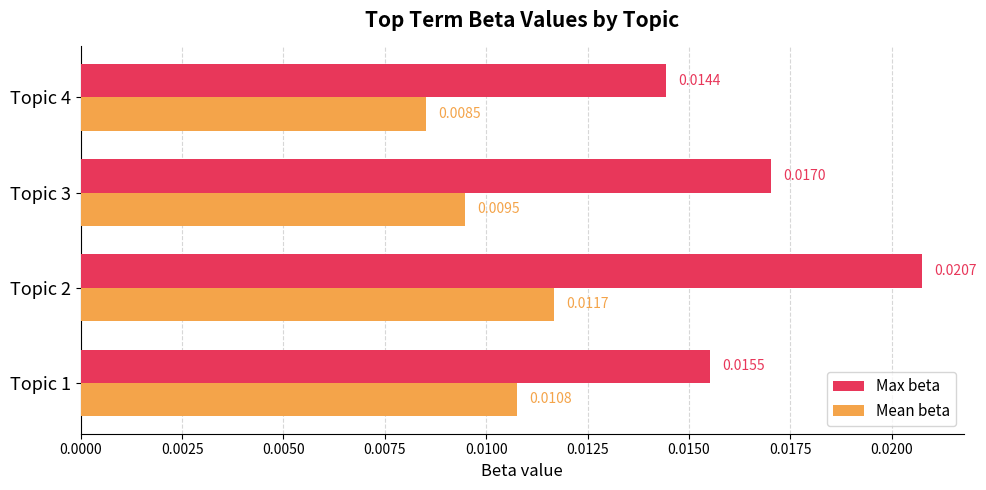

Rank the series by their maximum value, from lowest to highest.

Mean beta, Max beta